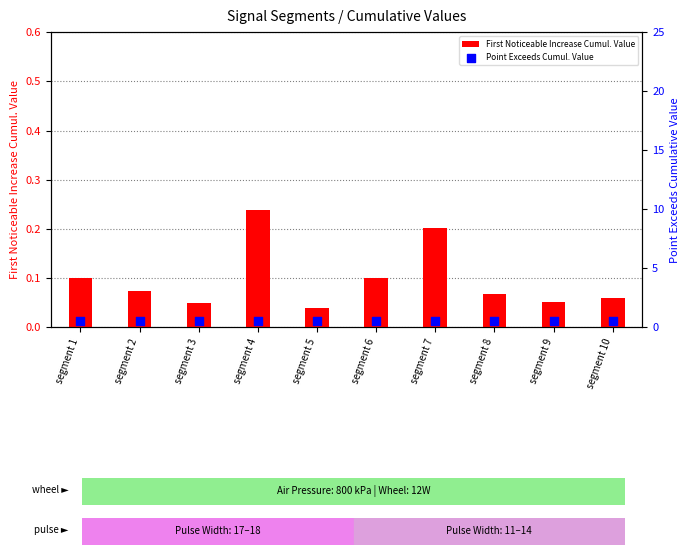

What is the total value across all series at segment 10?

0.6